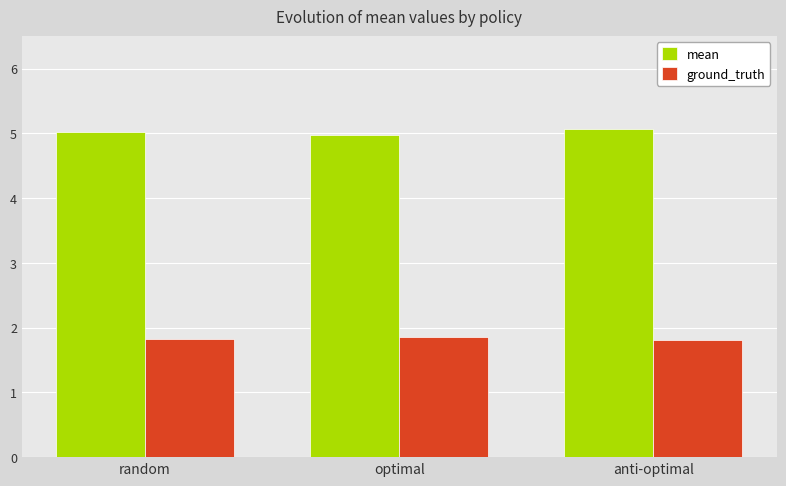

What is the average value of the mean series?

5.0